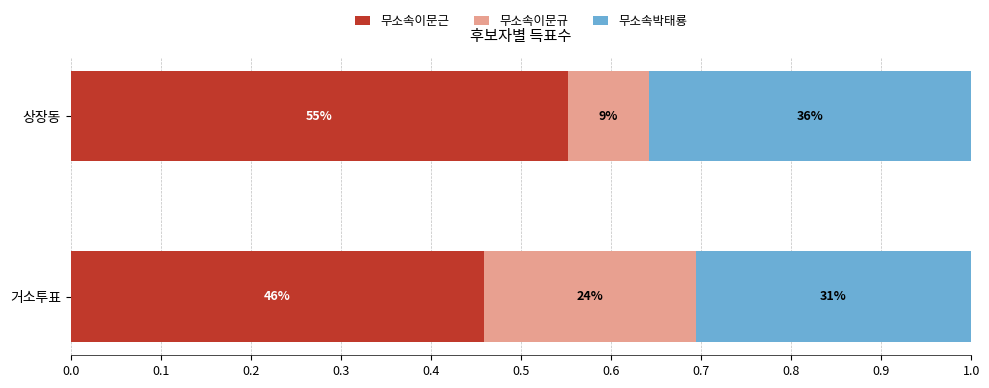

Which series has the largest total across all categories?

무소속이문근